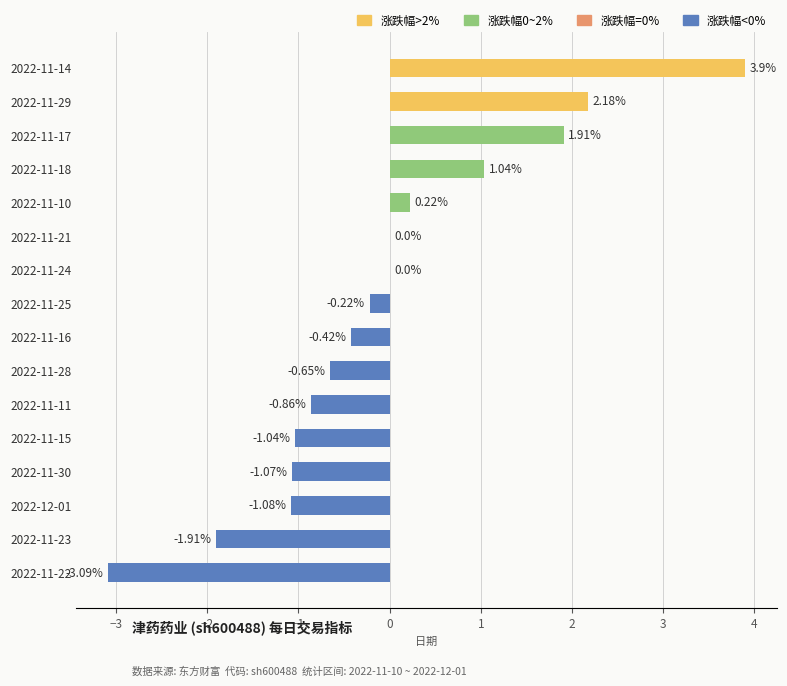

How many data points does each series have?

16